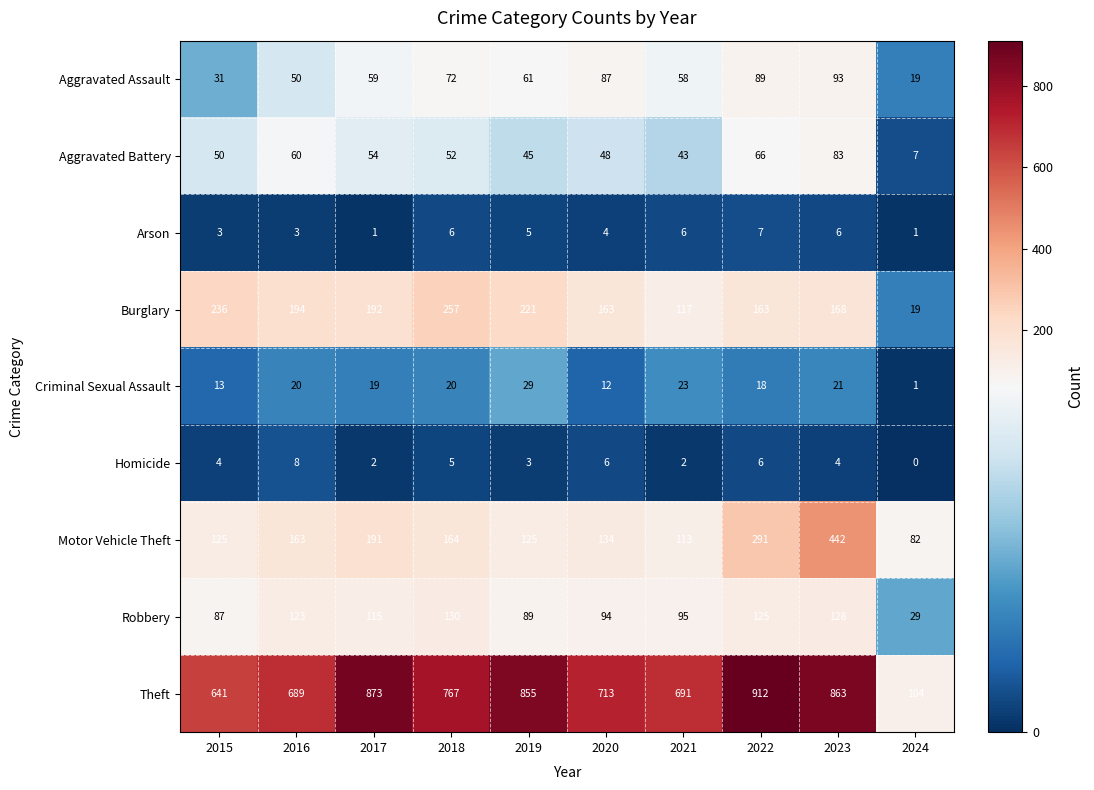

Is it true that Robbery equals 154 at 2017?

False